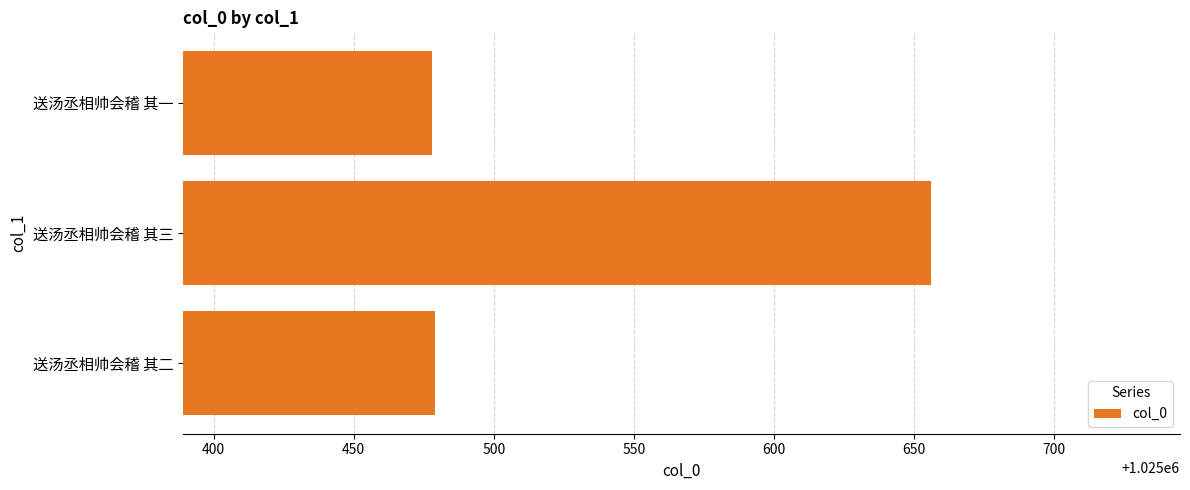

How many bars are there in total?

3